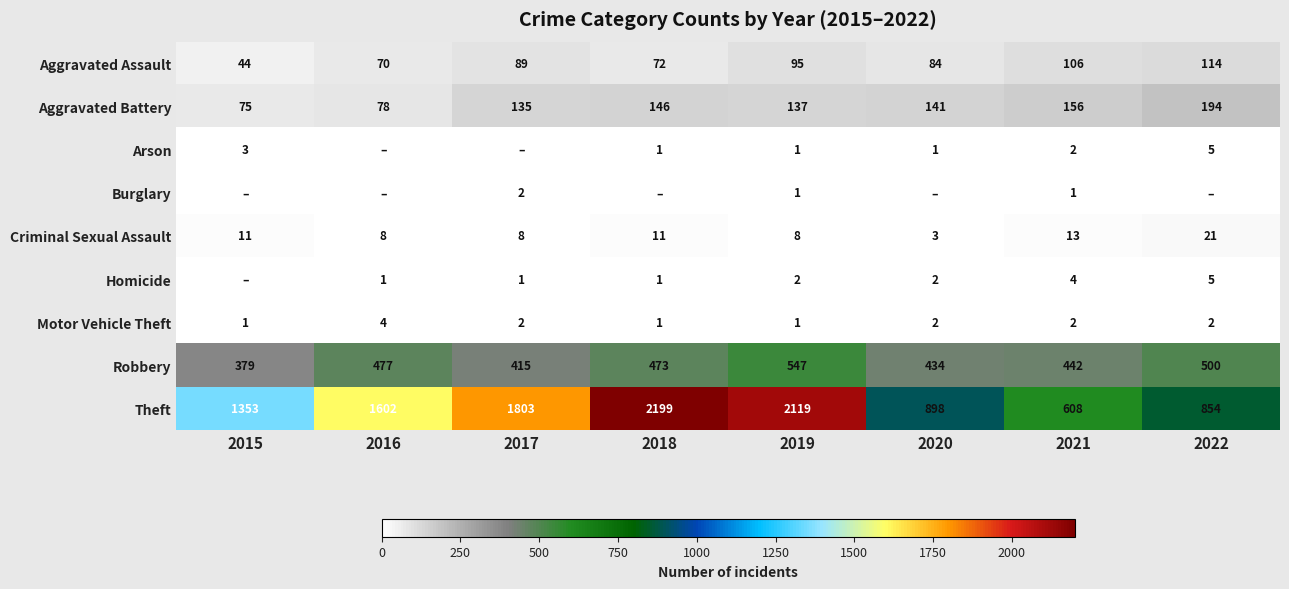

The Homicide series shows 1 at 2017. True or false?

True